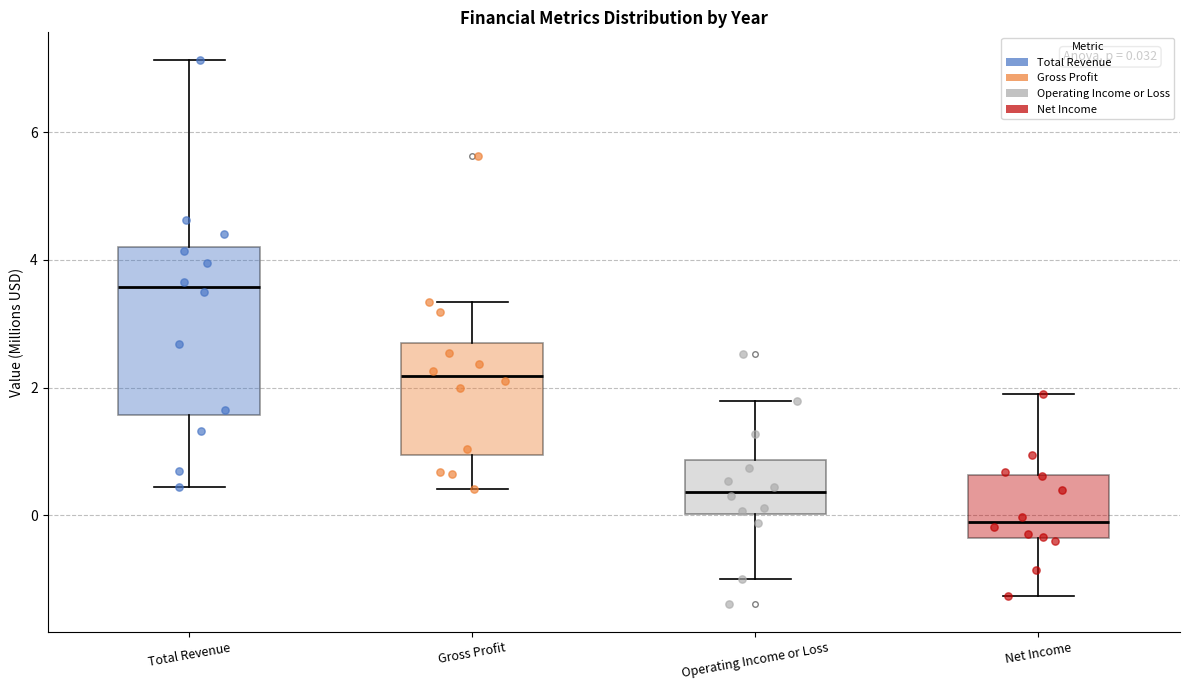

Which box has the highest median line?

Total Revenue